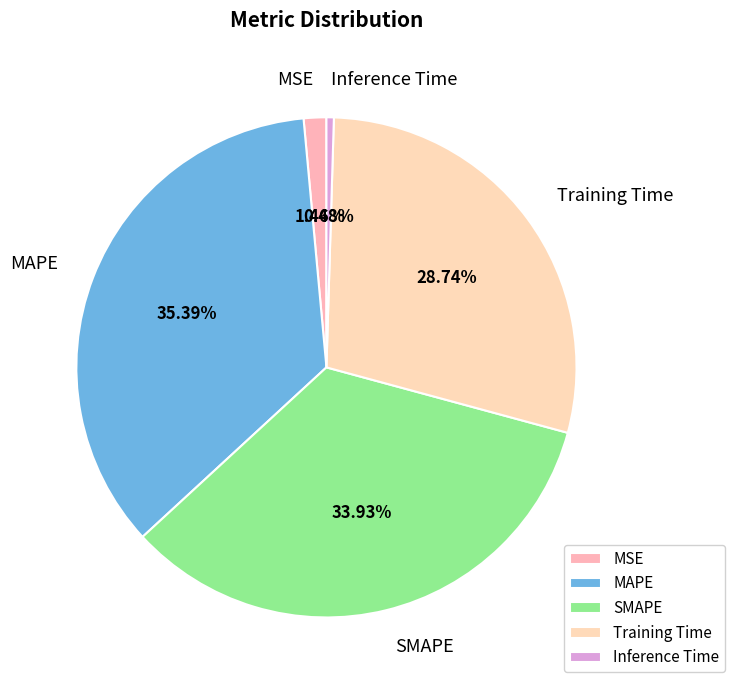

What portion of the pie excludes Training Time?

71.3%